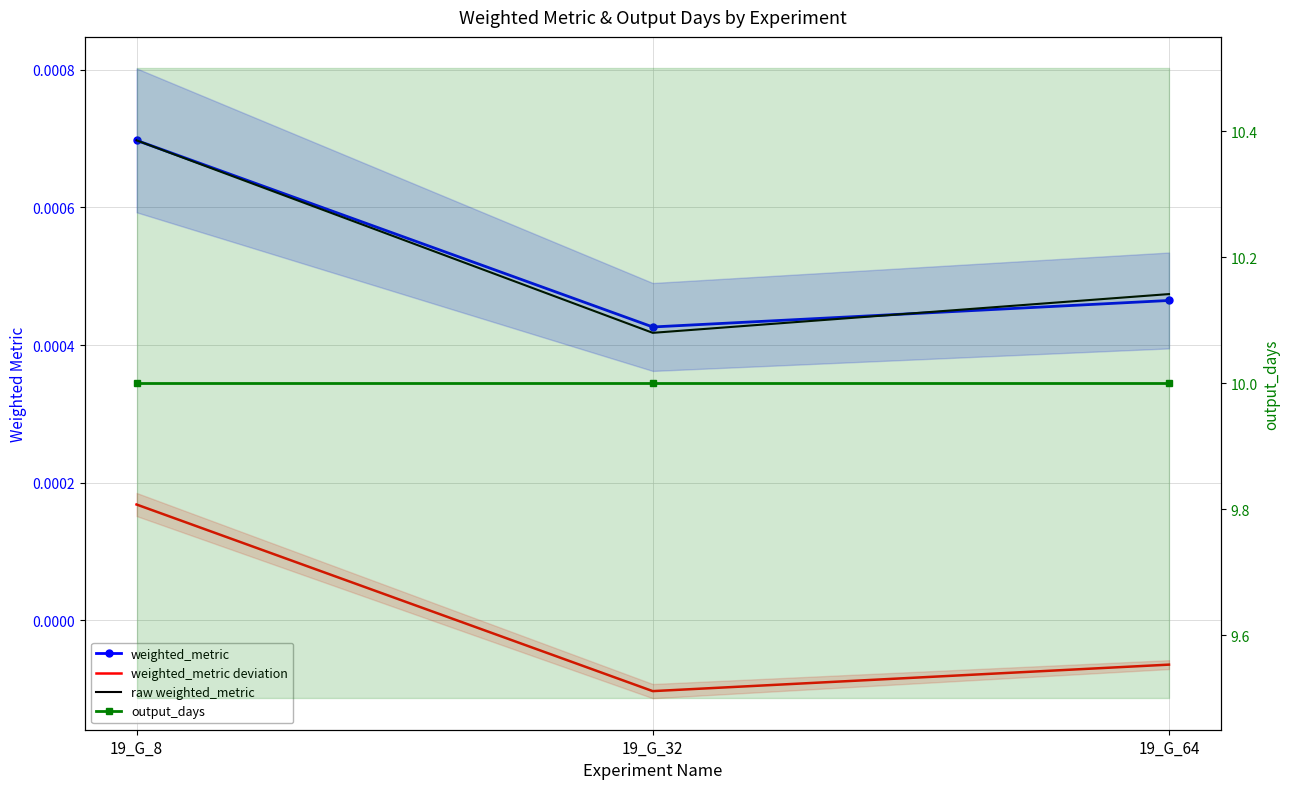

The value of weighted_metric deviation at 19_G_8 is 0.0. True or false?

False